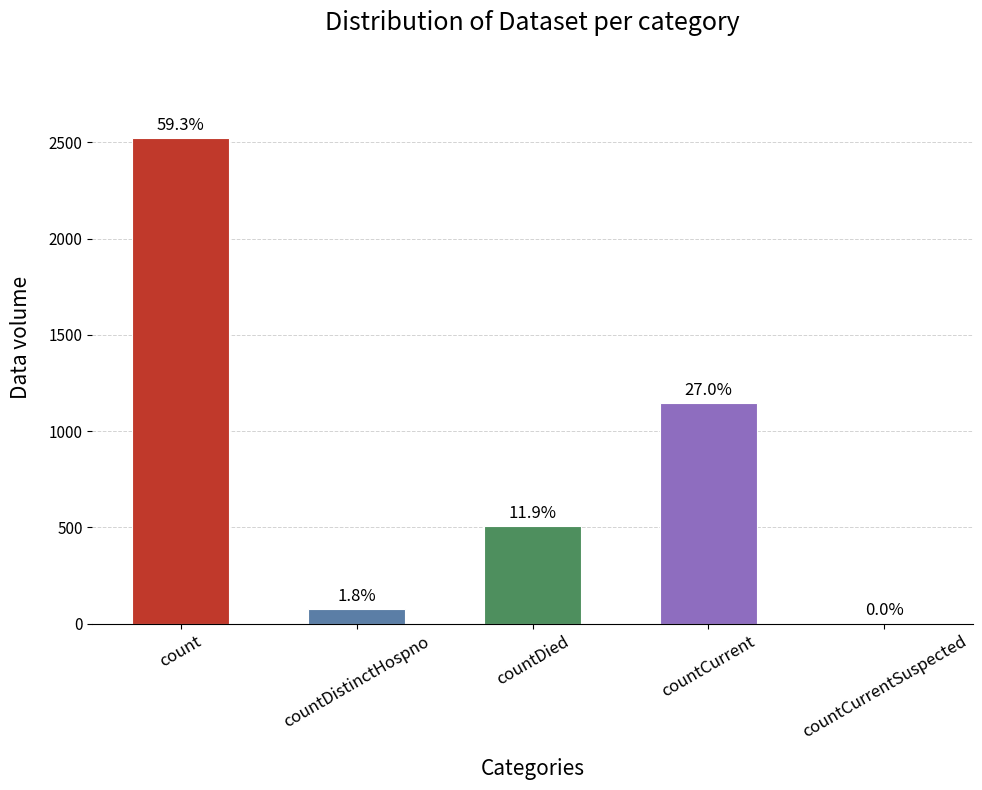

What is the label of the 5th bar from the left?

countCurrentSuspected